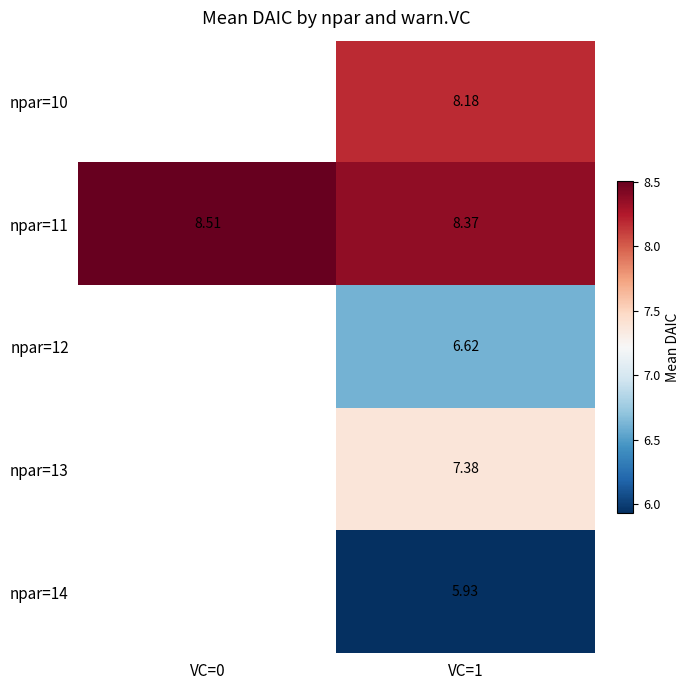

What is the spread (max minus min) of values at VC=1?

2.4